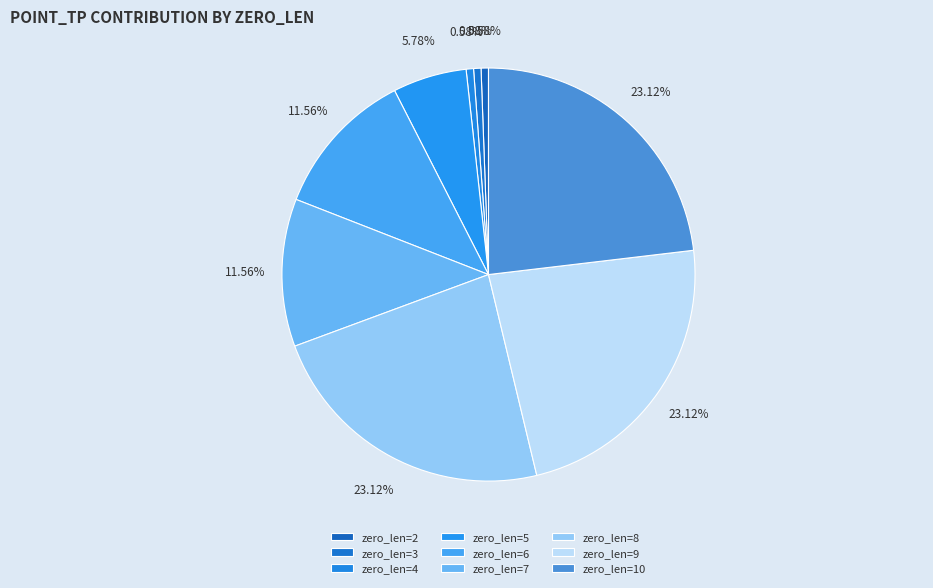

How many segments does this pie chart have?

9